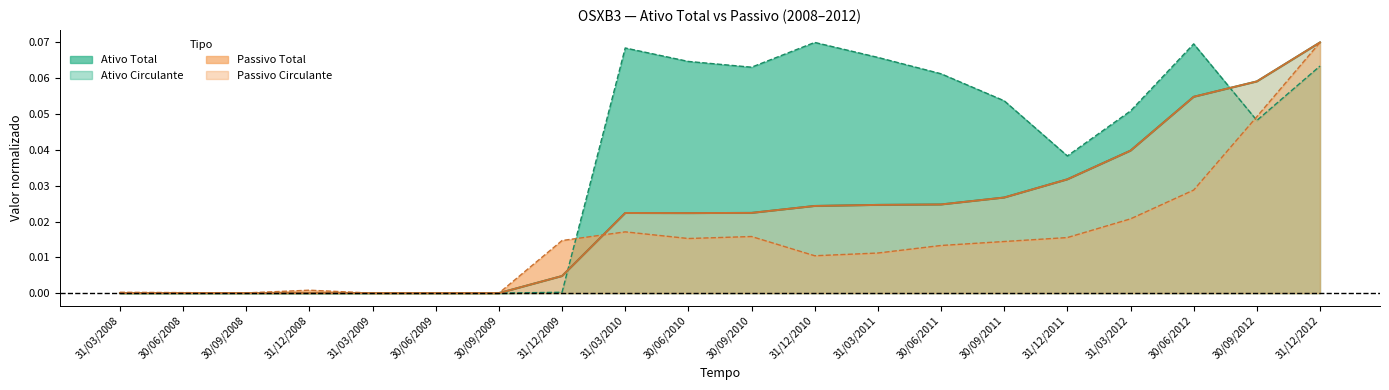

At which category does Passivo Total reach its first local peak?

30/06/2009